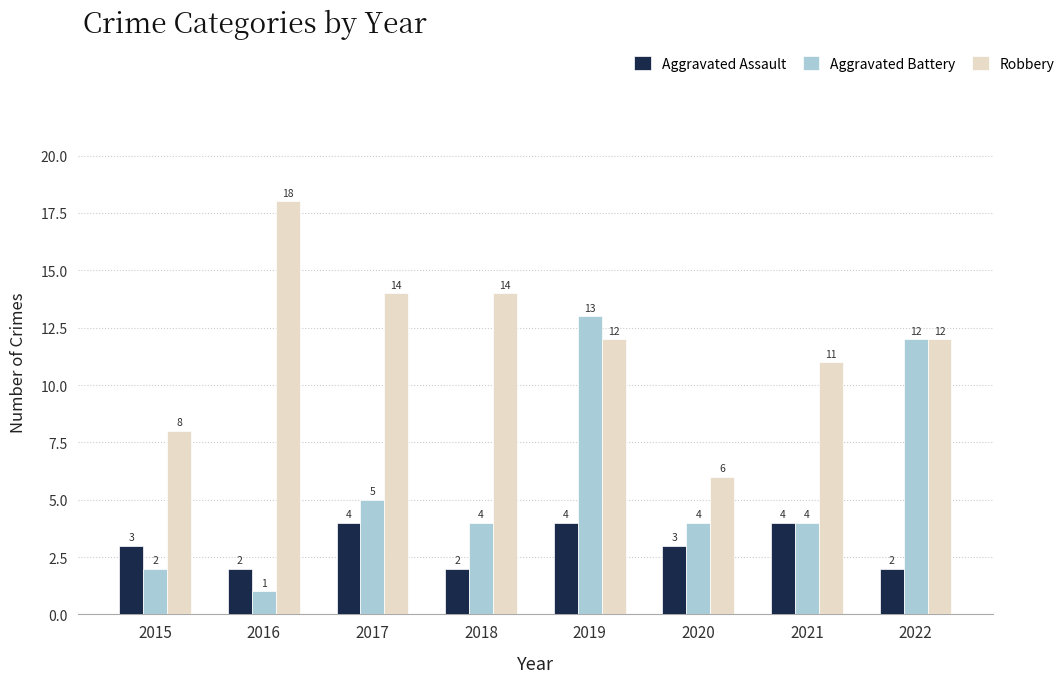

At which category is the sum across all series the highest?

2019